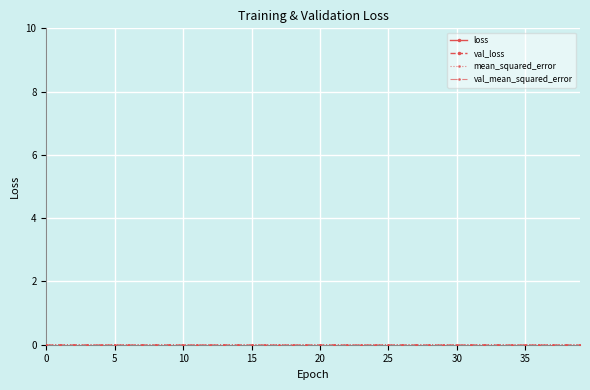

What is the label of the 28th point from the left?

27